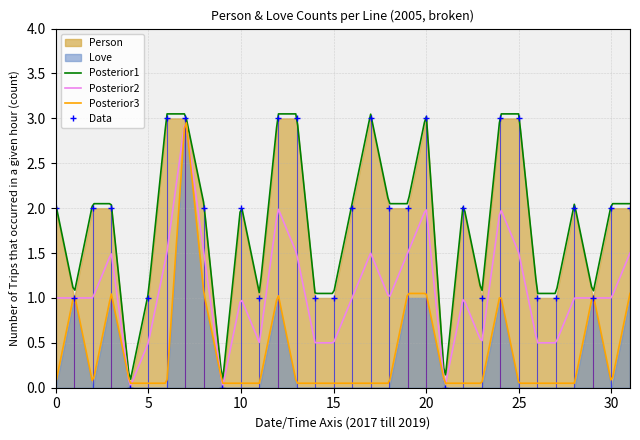

Does the chart have visible grid lines?

Yes